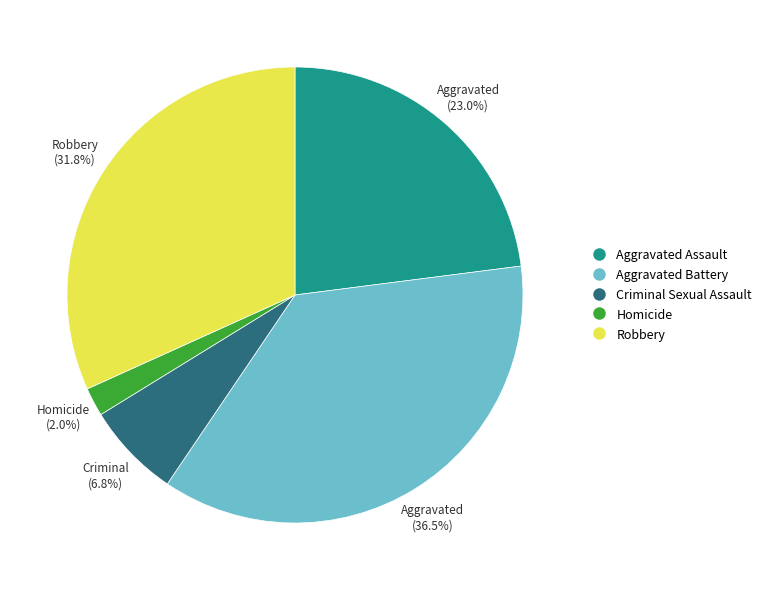

Count the number of slices in the pie.

5